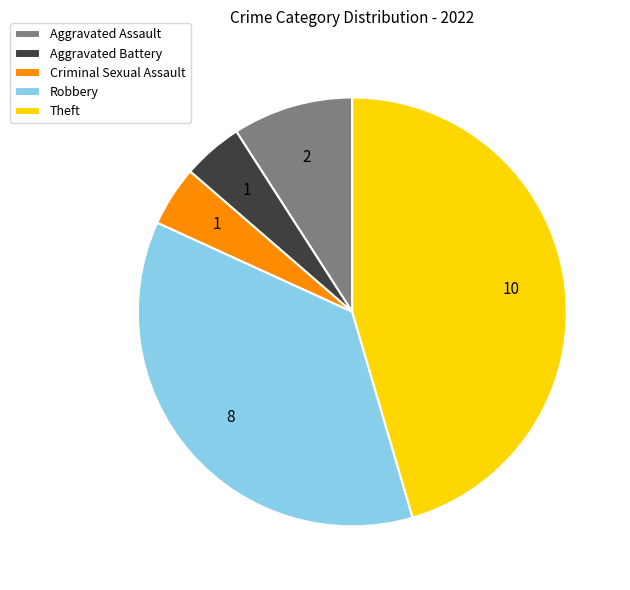

Is there a majority slice in this chart?

No